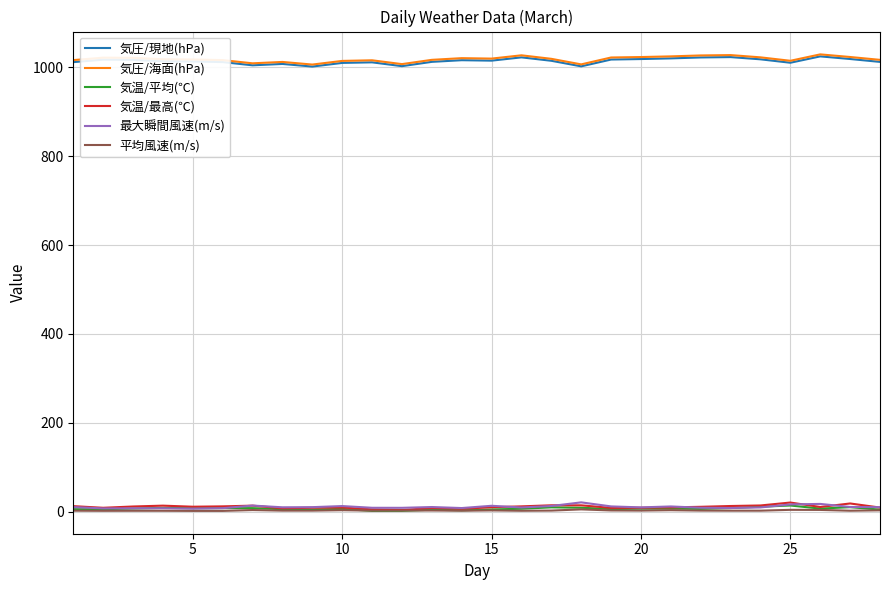

True or false: 気温/平均(℃) and 気圧/海面(hPa) cross at least once.

False